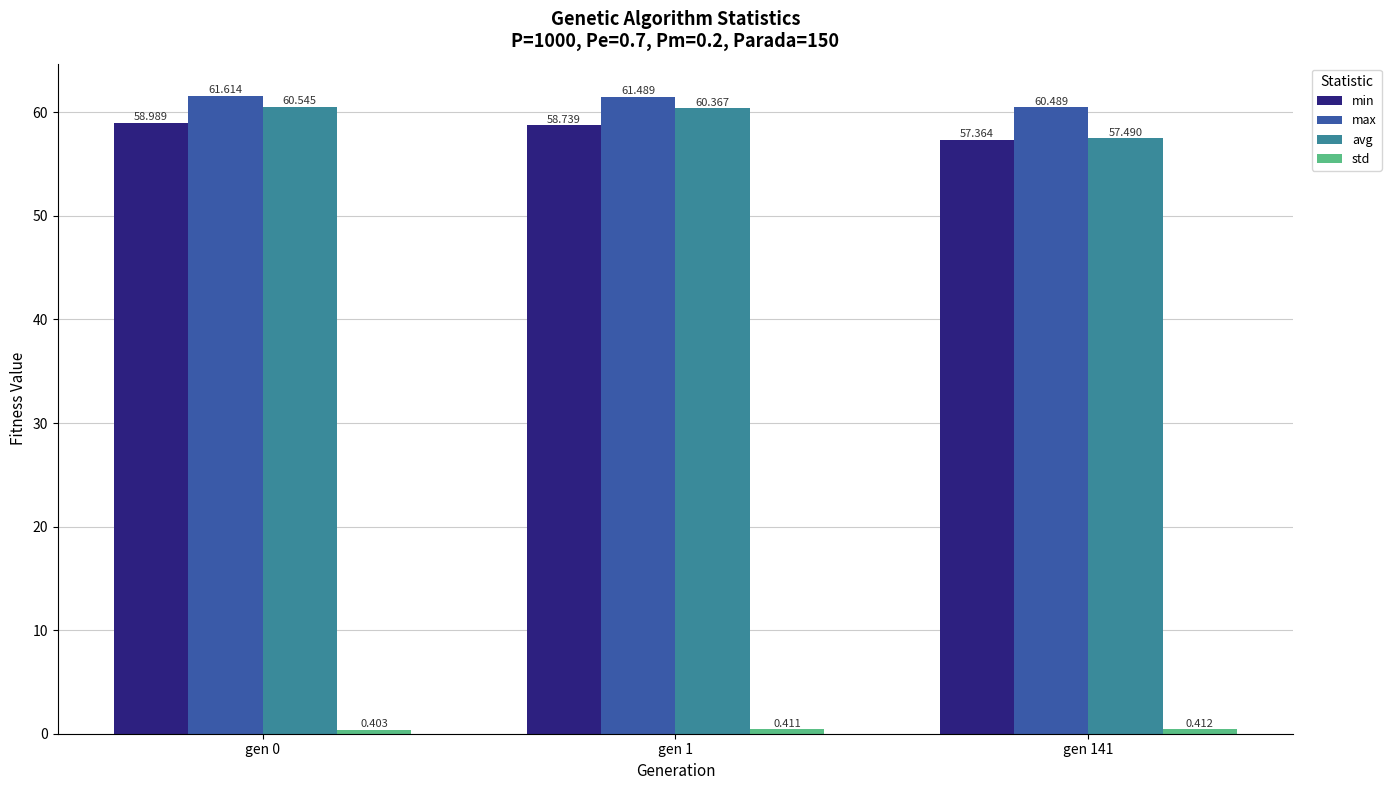

Which series changed the most between gen 1 and gen 141?

avg